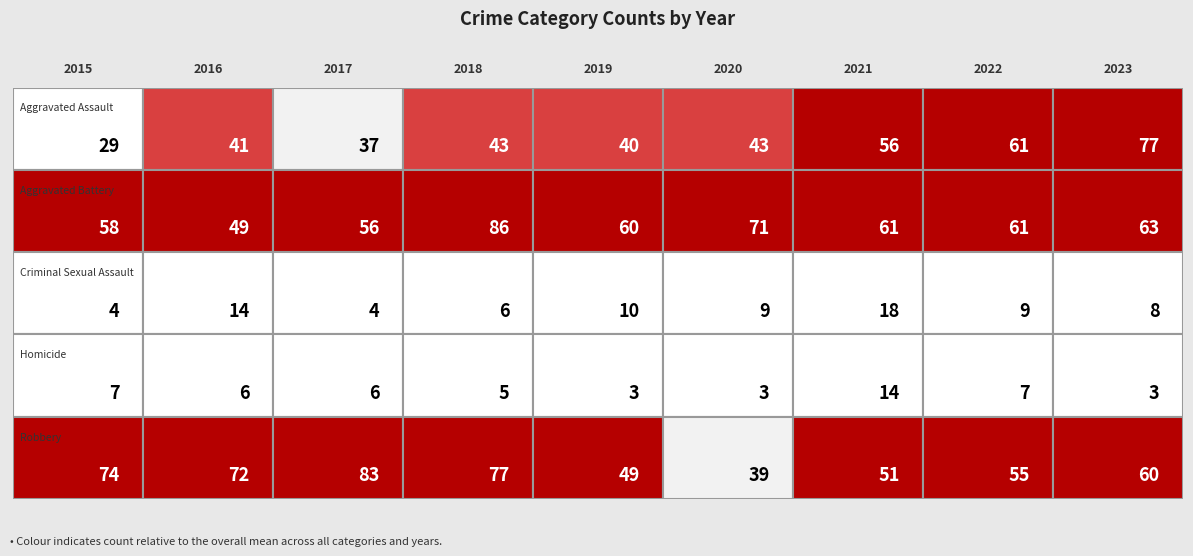

Rank the categories by Homicide value from lowest to highest.

2019, 2020, 2023, 2018, 2016, 2017, 2015, 2022, 2021